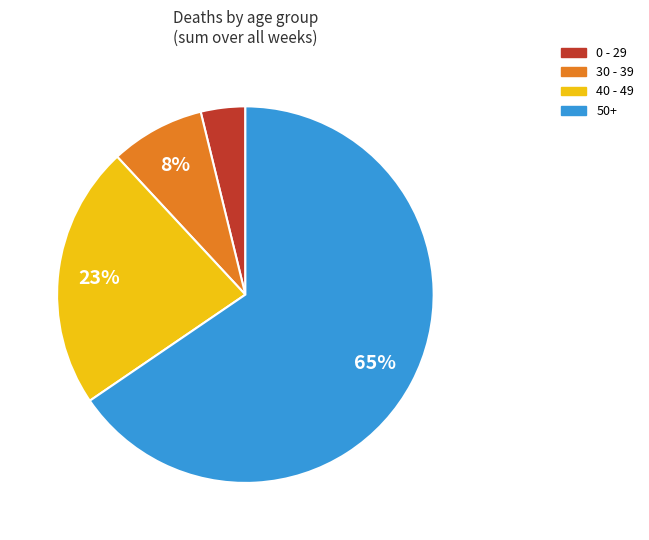

Does any single category account for the majority?

Yes